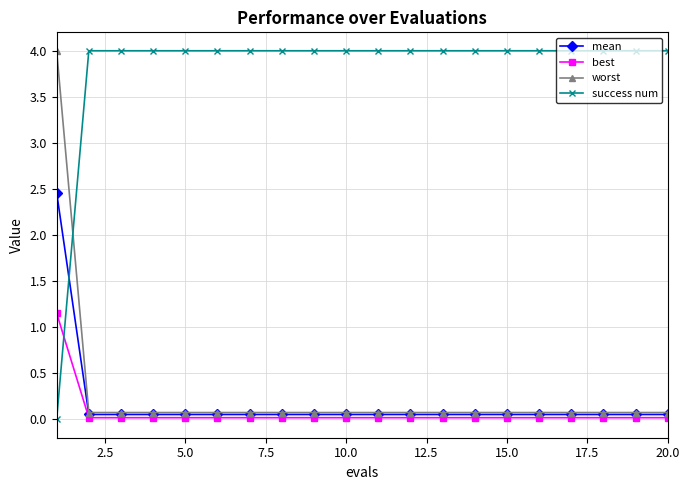

Does the chart have visible grid lines?

Yes